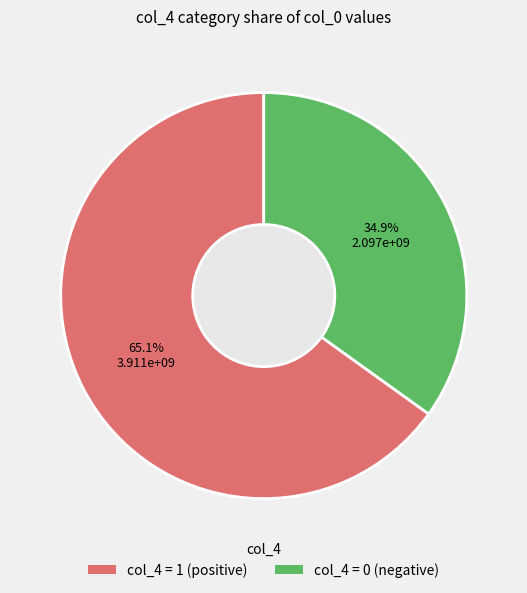

Is there any slice that represents more than half of the pie?

Yes